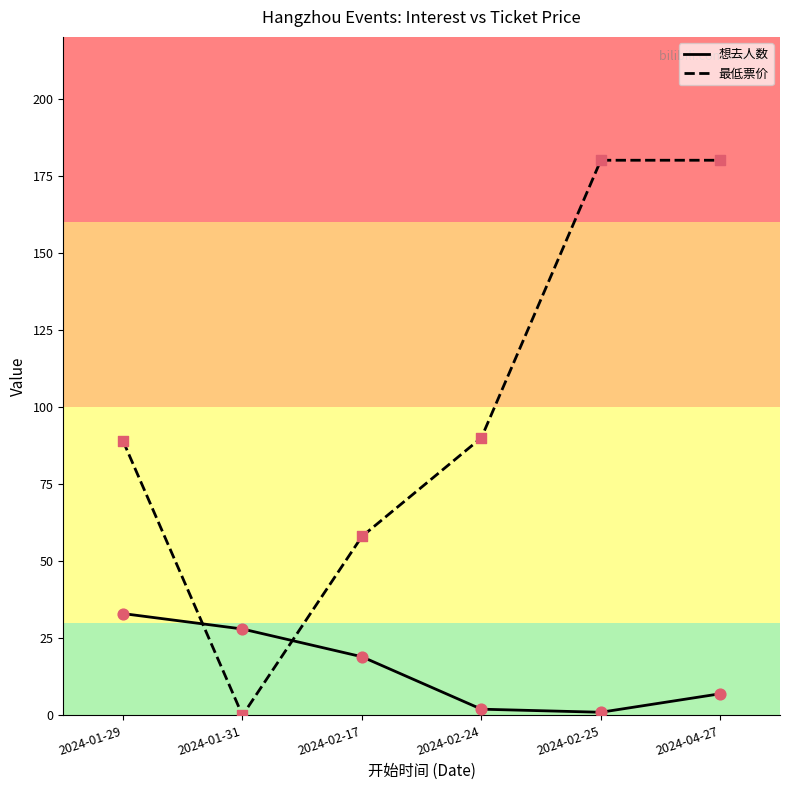

At which category is the sum across all series the highest?

2024-04-27